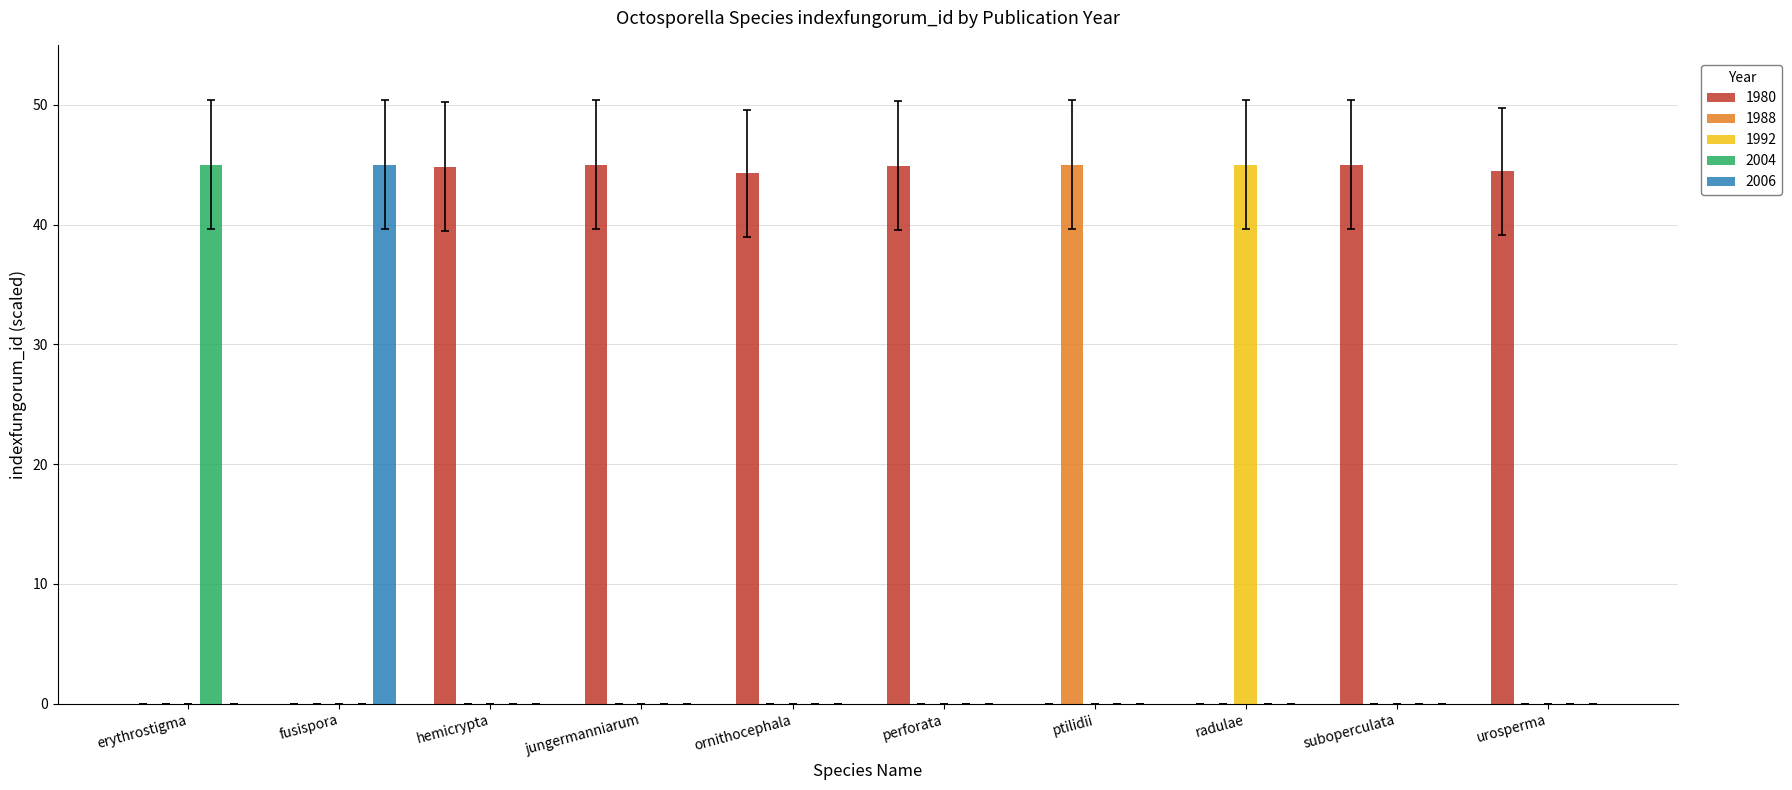

What is the maximum value shown in the chart?

45.0